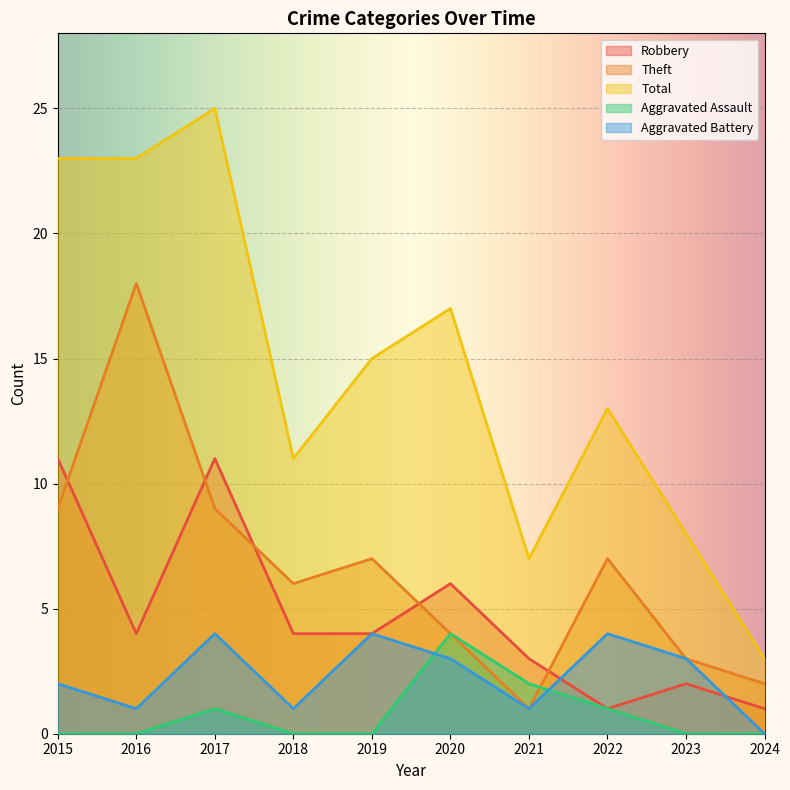

Between 2020 and 2023, which series saw the biggest shift?

Total